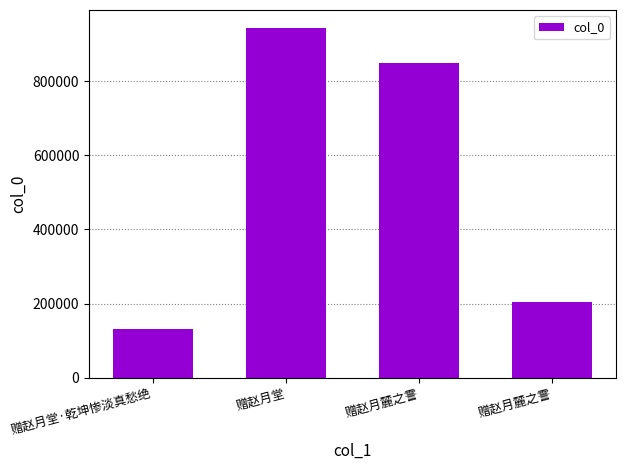

List the labels in order of value, smallest first.

赠赵月堂·乾坤惨淡真愁绝, 赠赵月麓之霅, 赠赵月麓之霅, 赠赵月堂